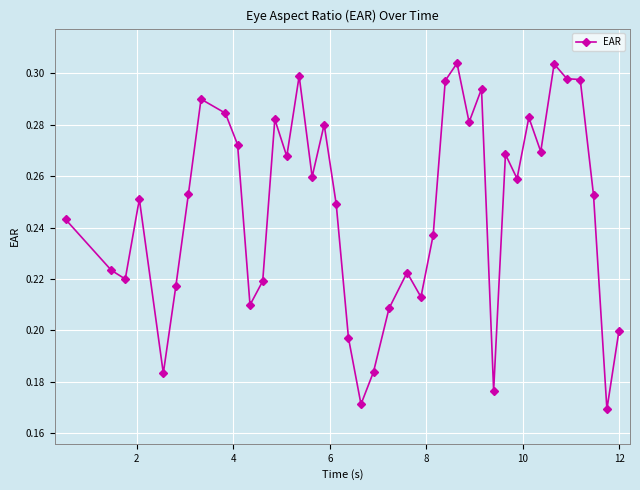

How many values are between 0 and 1?

40